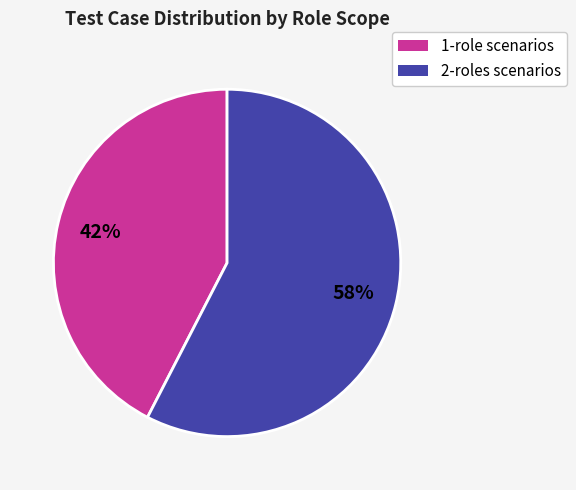

Does any single category account for the majority?

Yes